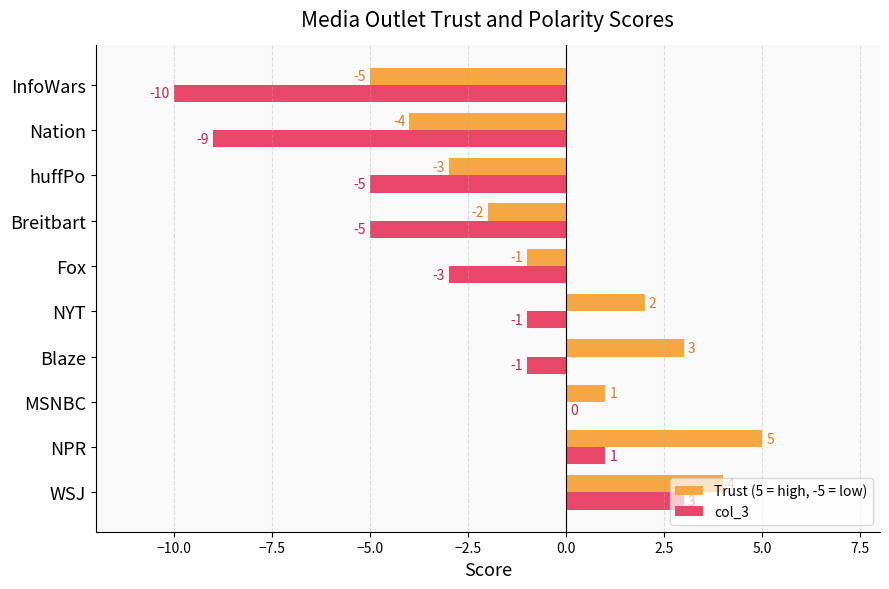

How many distinct data groups are displayed?

2